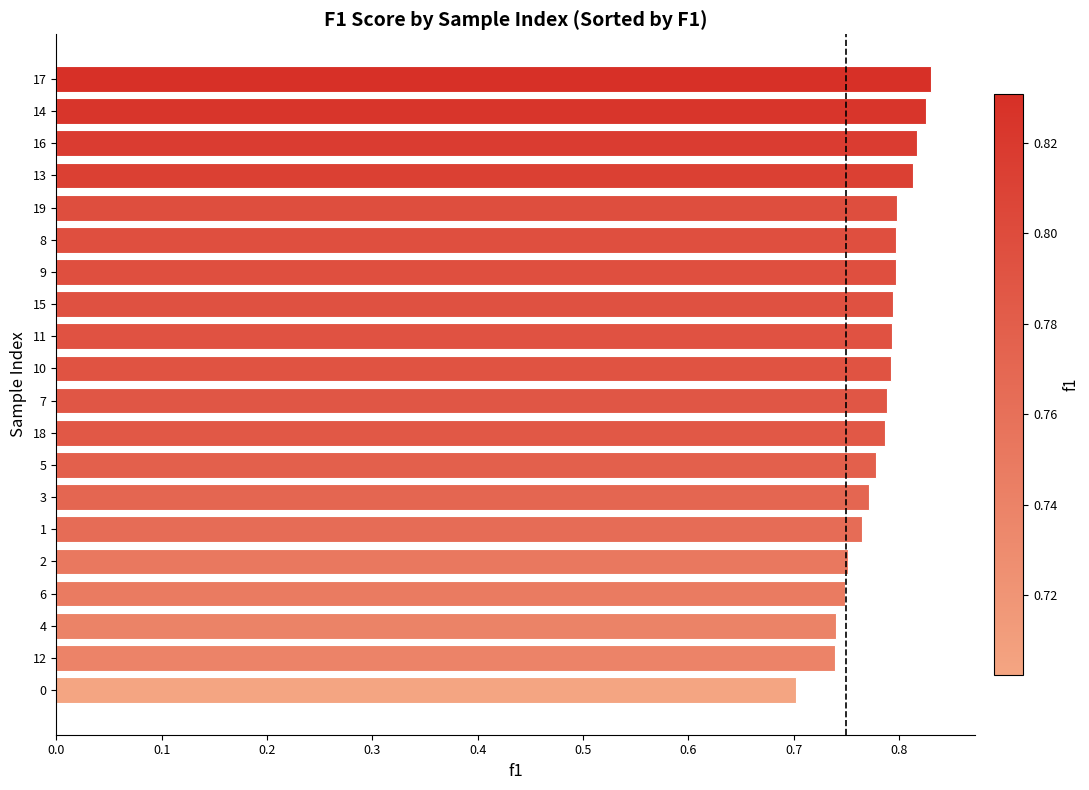

What is the sum of the values at 18 and 14?

1.6